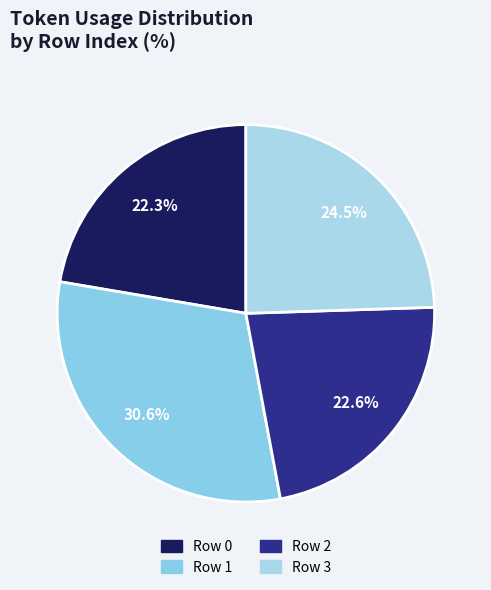

Is it true that Row 0 is 22% of the pie?

True